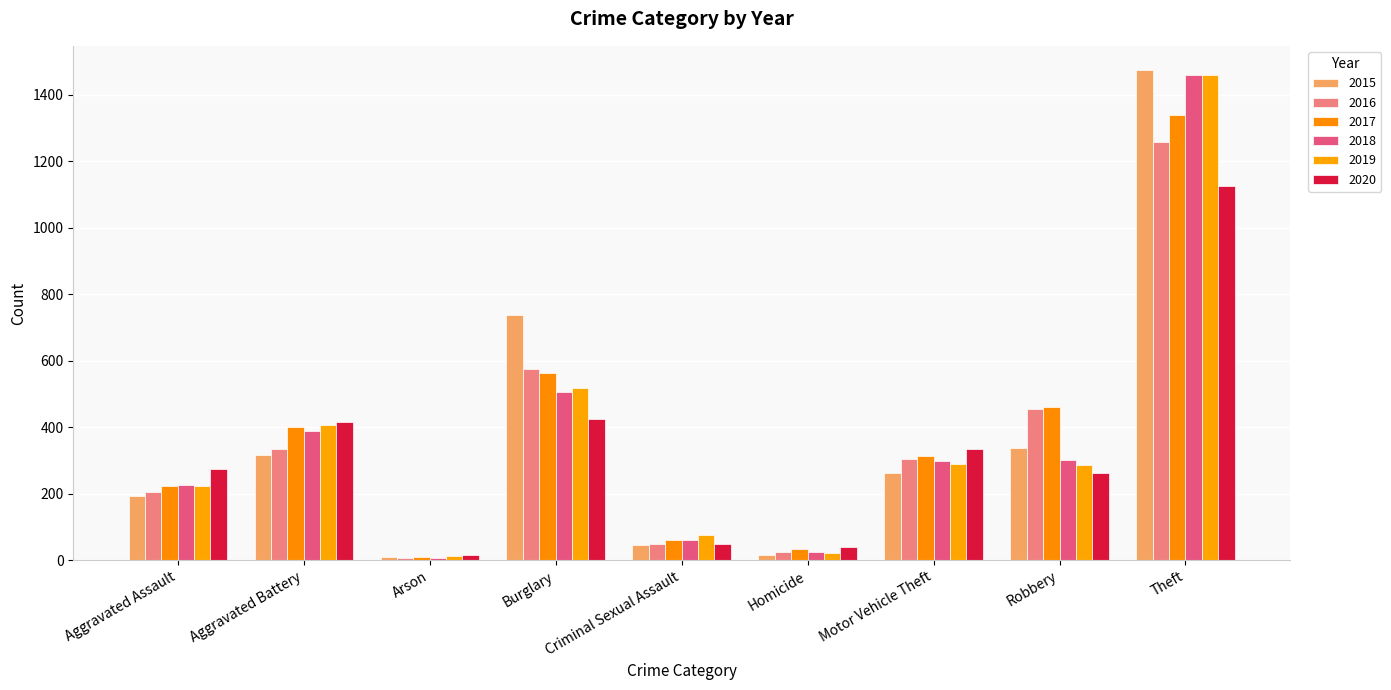

What is the difference between the second highest and minimum values in the 2020 series?

408